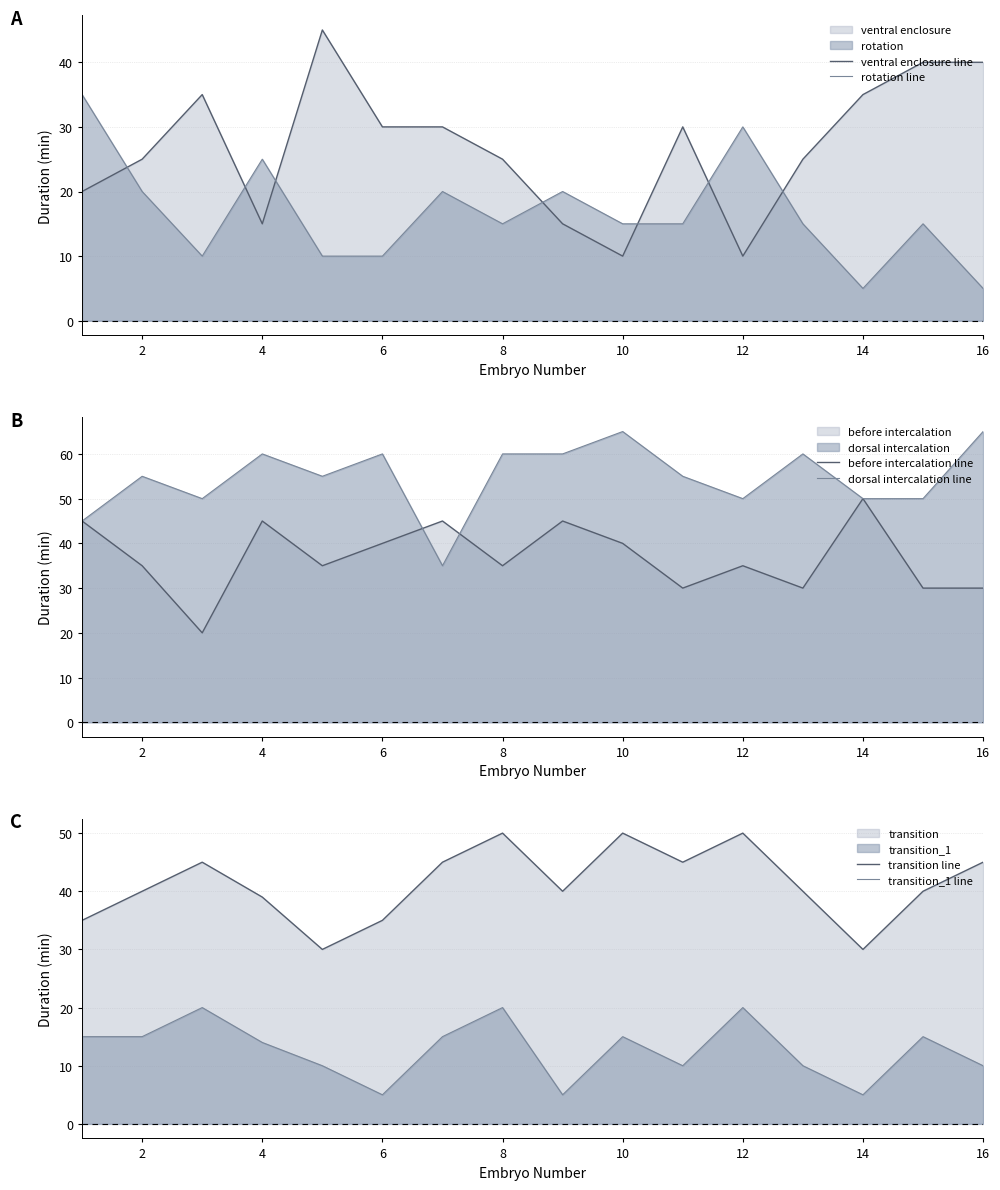

Does the chart display data point markers on the line(s)?

No